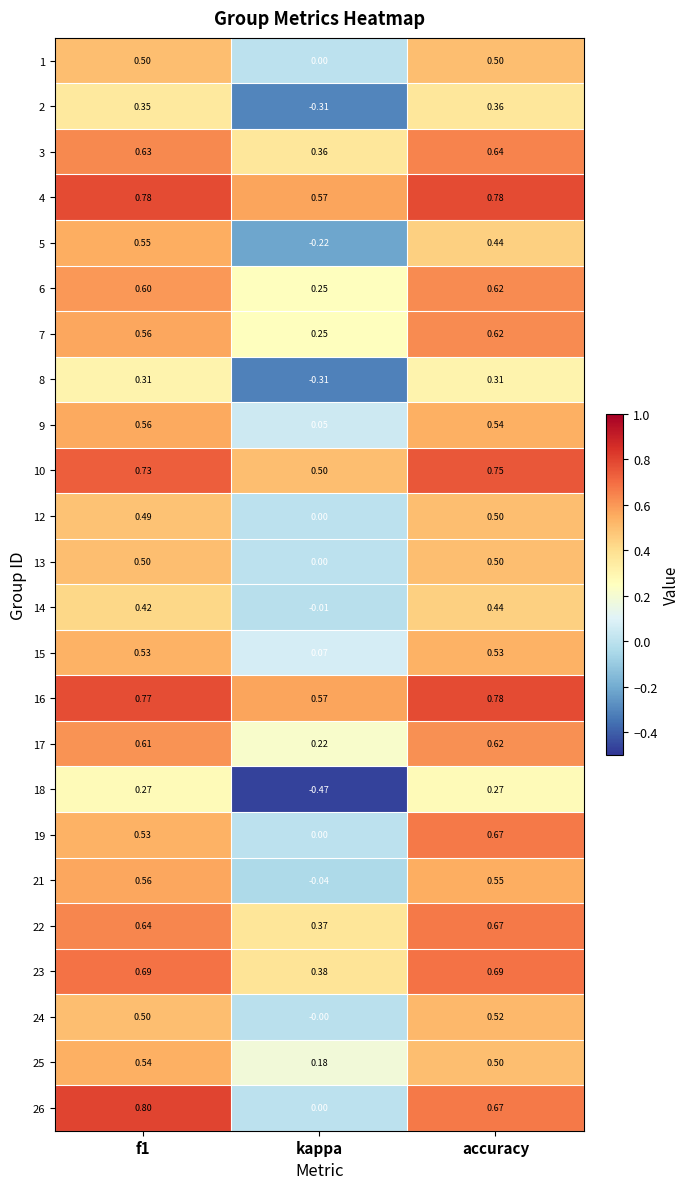

At which label is 1 closest to 0?

kappa